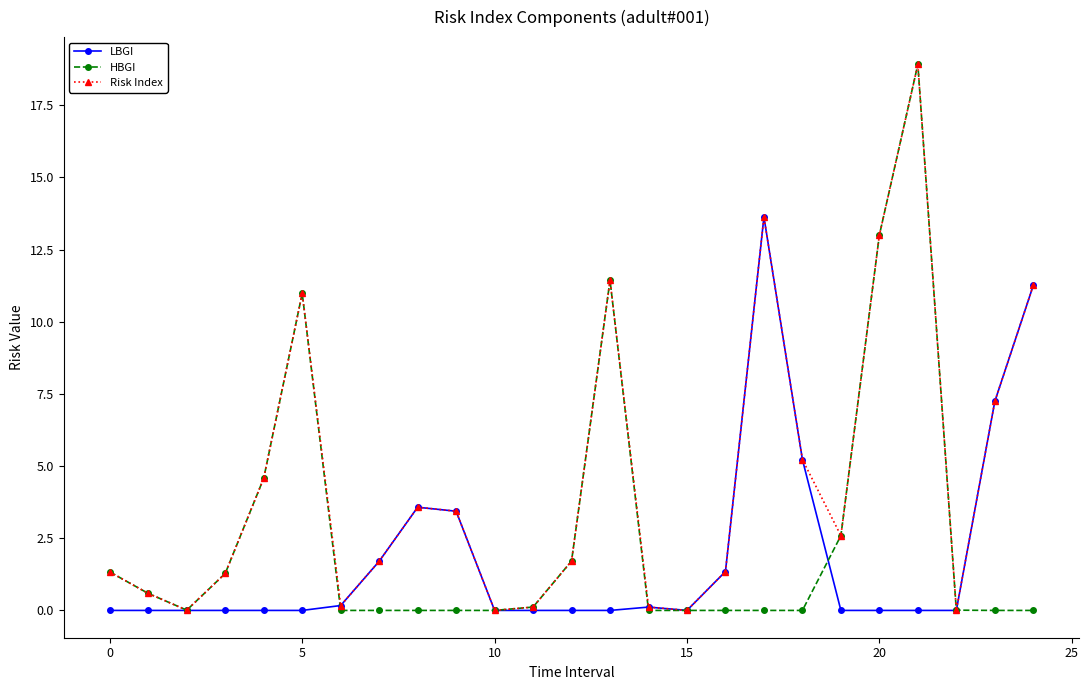

What is the value of the LBGI point at the 19th from the left?

5.2